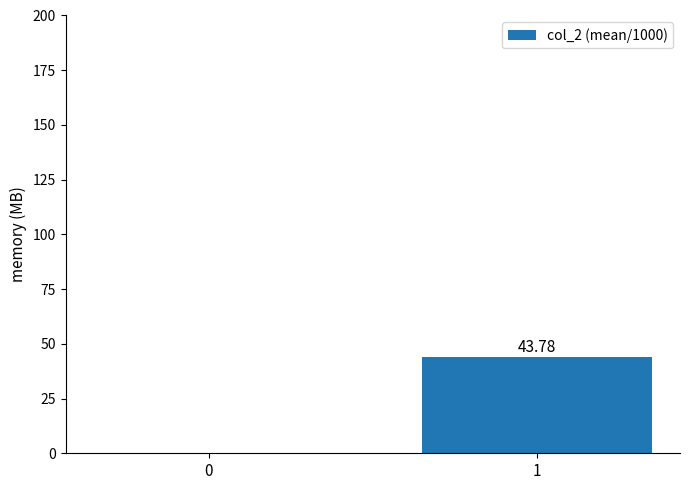

What is the sum of the values at 1 and 0?

43.8